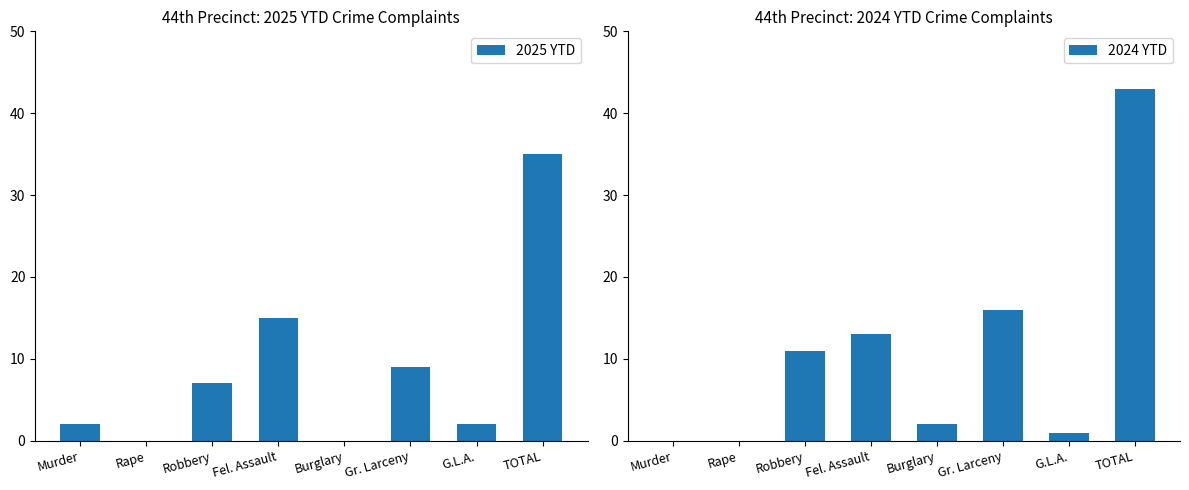

At which label does 2025 YTD first exceed 7?

Fel. Assault